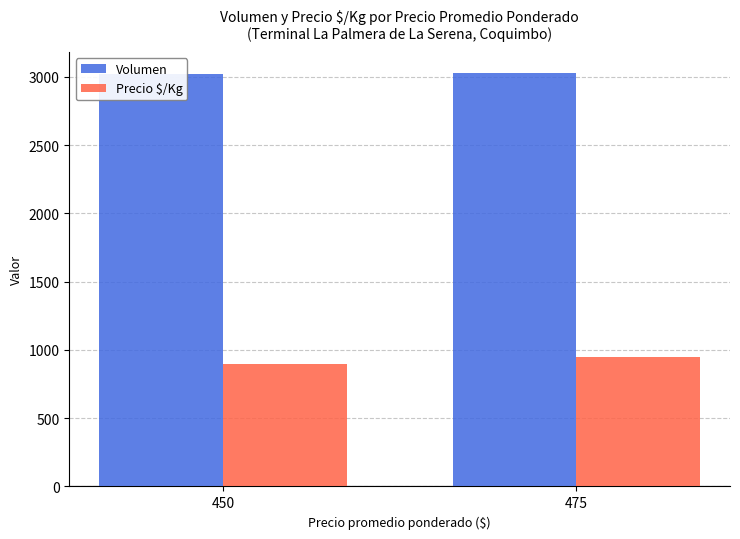

What is the difference between the Volumen values at 450 and 475?

12.9